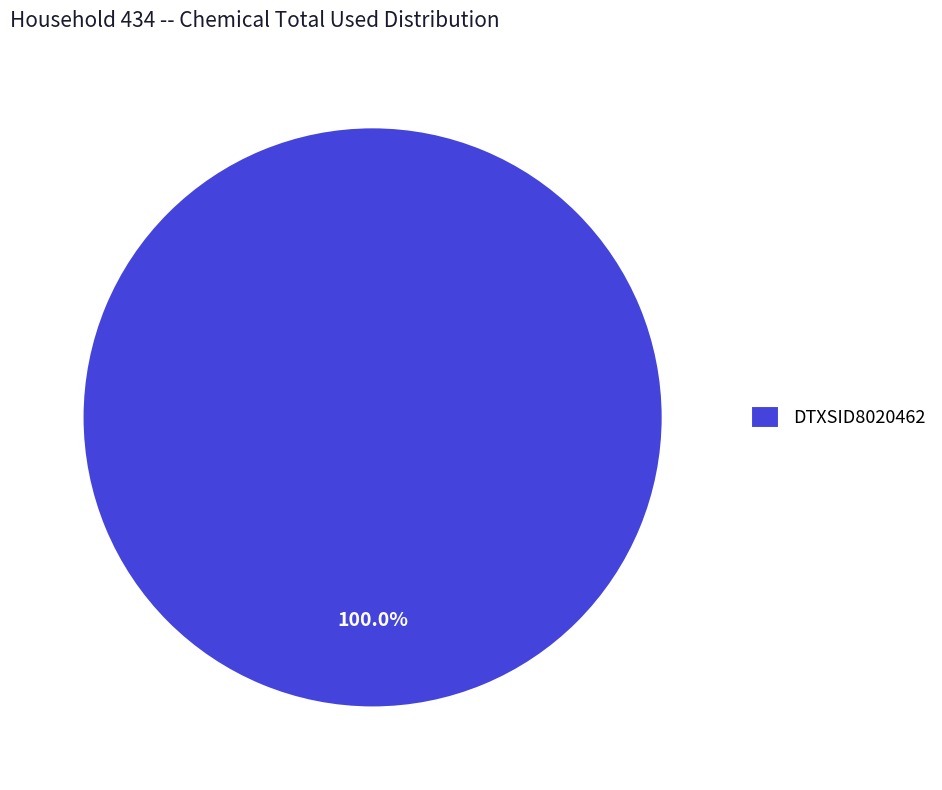

Is there a majority slice in this chart?

Yes